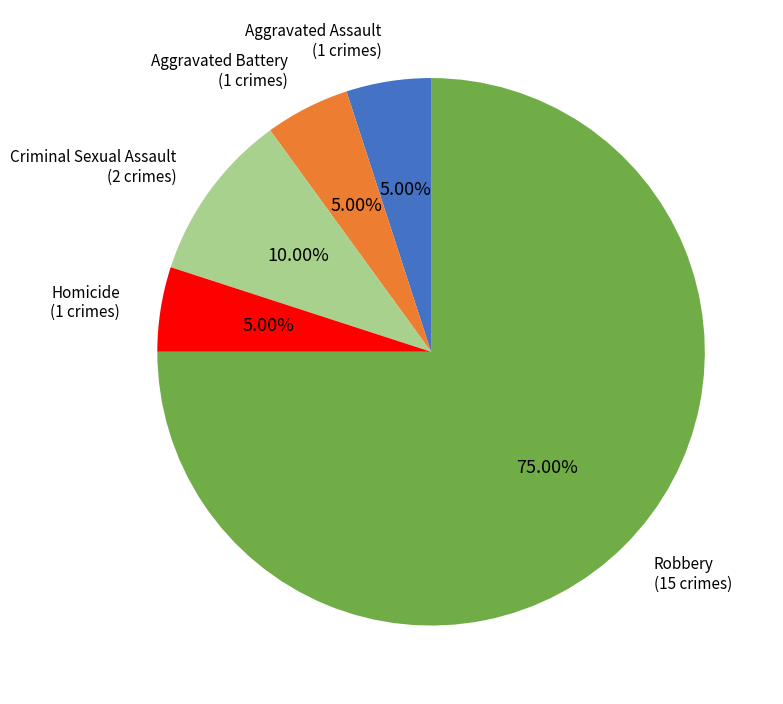

Is Criminal Sexual Assault the majority of the pie?

No